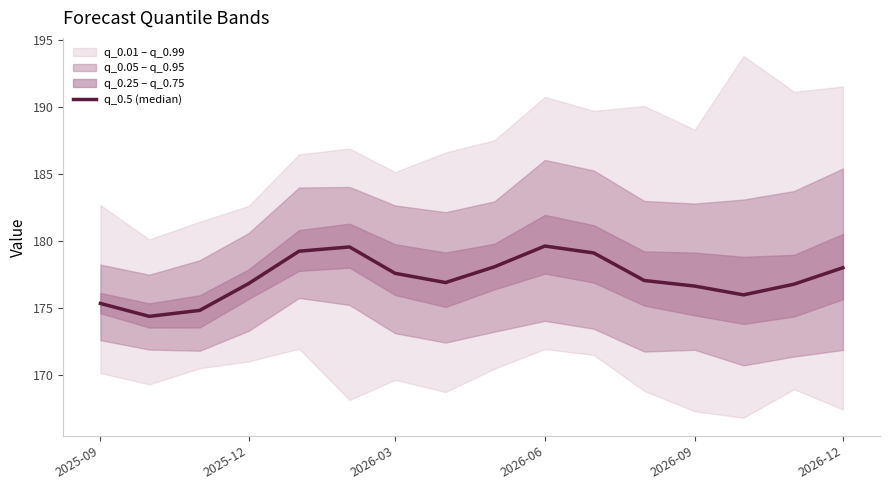

Reading left to right, transcribe all the data shown in this chart.

175.3	174.4	174.8	176.8	179.2	179.5	177.6	176.9	178.1	179.6	179.1	177.0	176.6	176.0	176.8	178.0